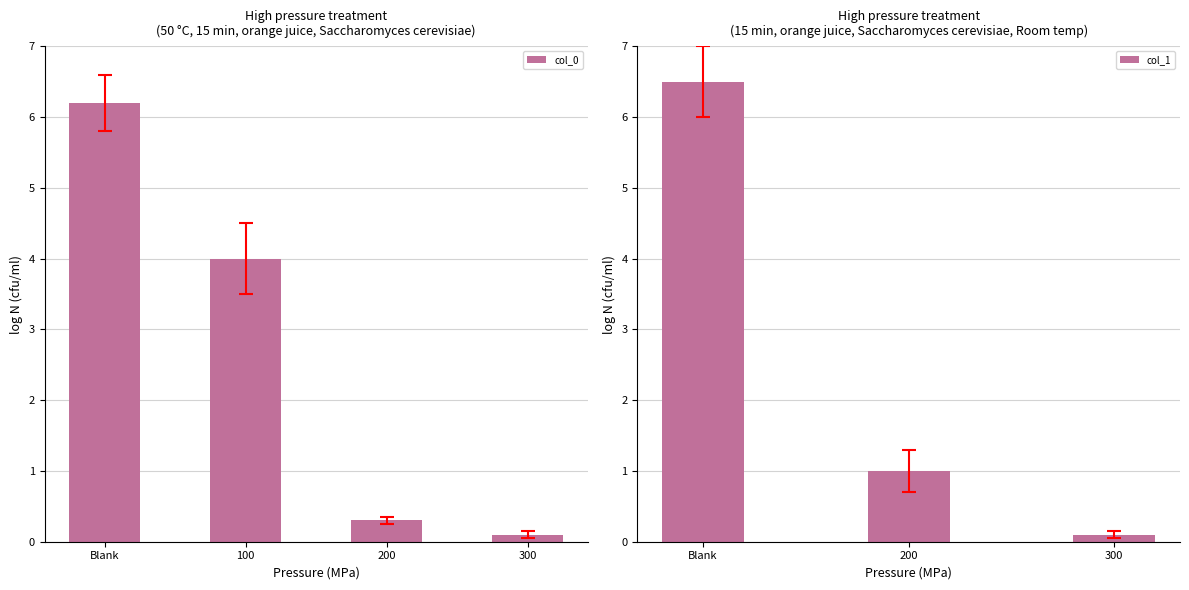

What is the difference between the maximum and second lowest values in the col_0 series?

5.9